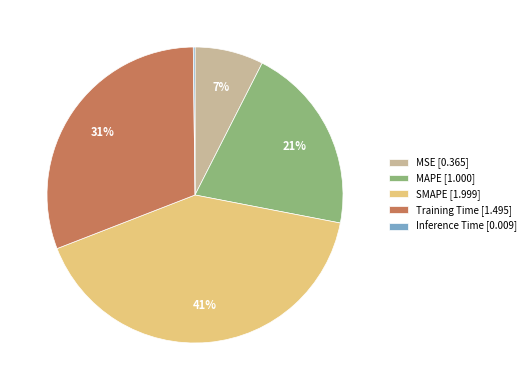

What percentage is the MSE [0.365] slice, to the nearest percent?

7%